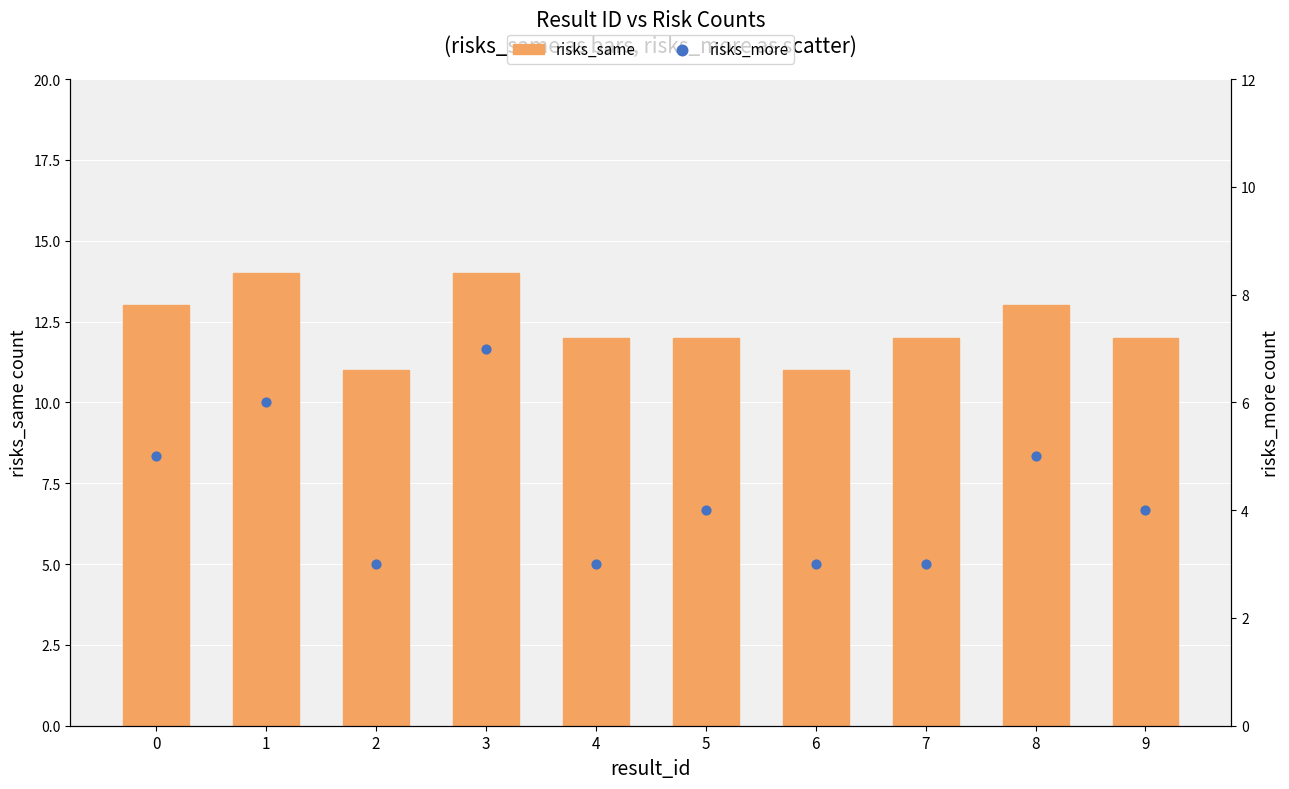

At how many categories does at least one series exceed 13?

2